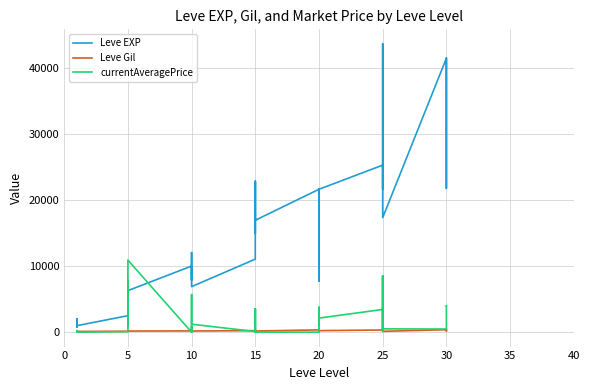

How many intersections are there between Leve Gil and currentAveragePrice?

18